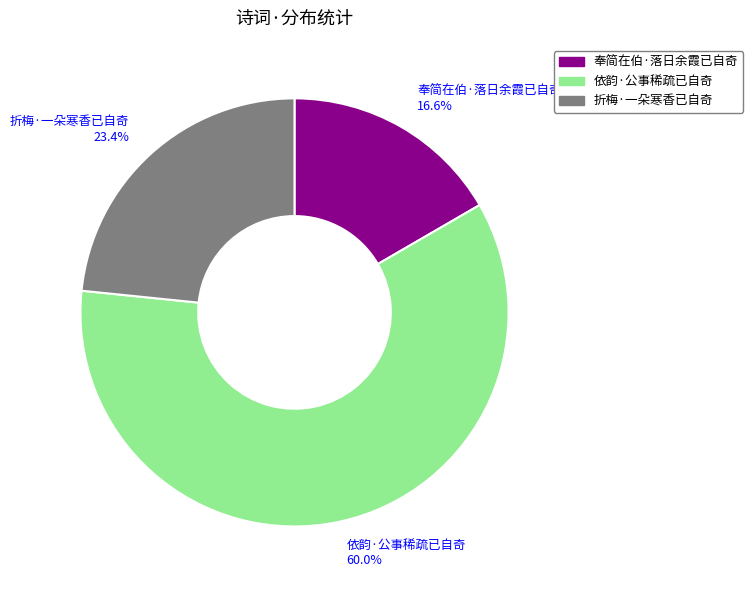

What percentage do 折梅·一朵寒香已自奇 and 依韵·公事稀疏已自奇 together represent?

83.4%